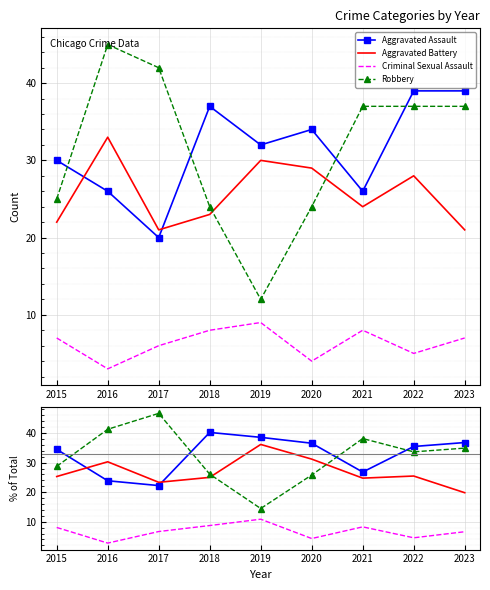

Rank the series at 2020 from highest to lowest value.

Aggravated Assault, Aggravated Battery, Robbery, Criminal Sexual Assault